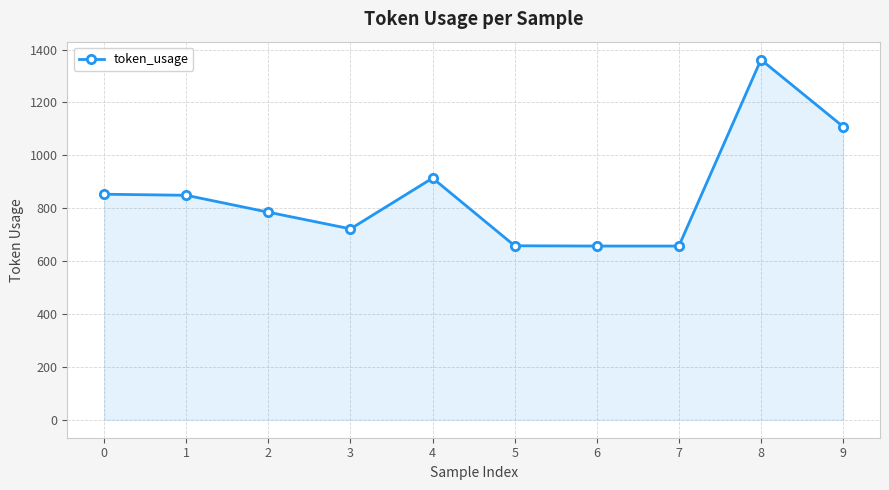

True or false: there are more than 0 points higher than both neighbors.

True